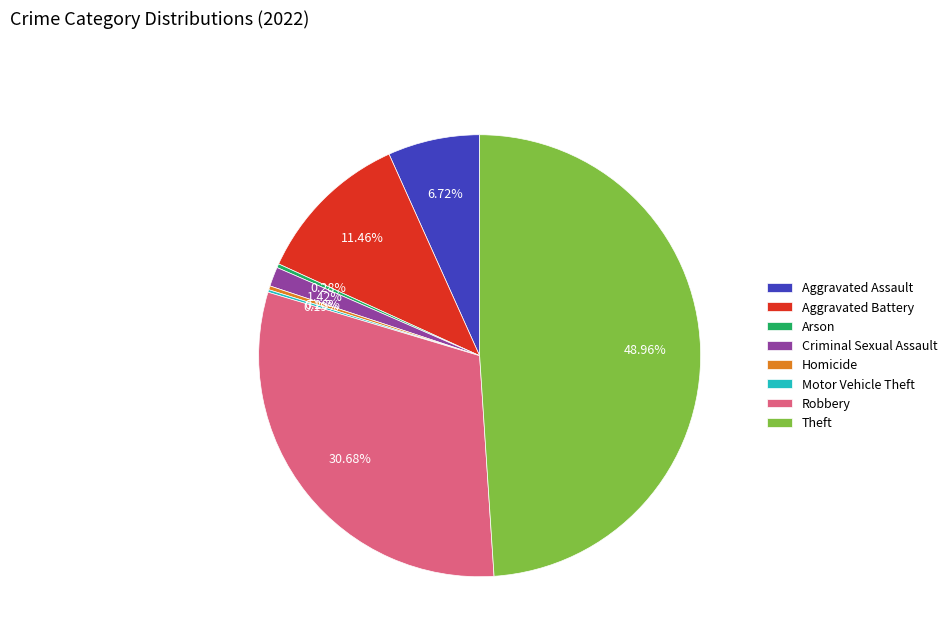

Does any single category account for the majority?

No